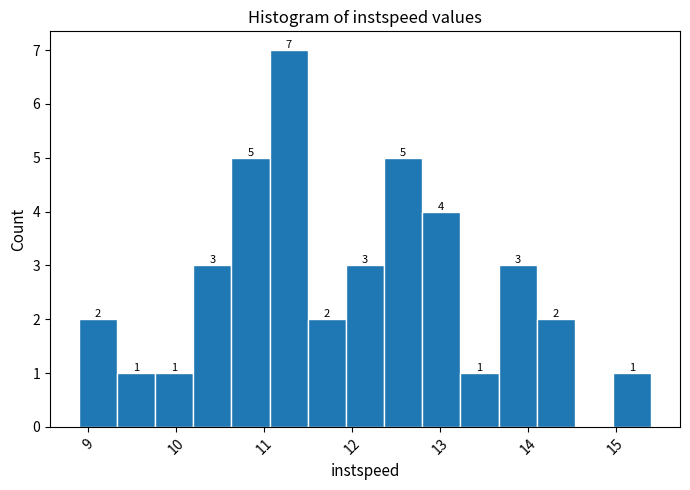

Over which range of the x-axis is the bar tallest?

11.1 to 11.5